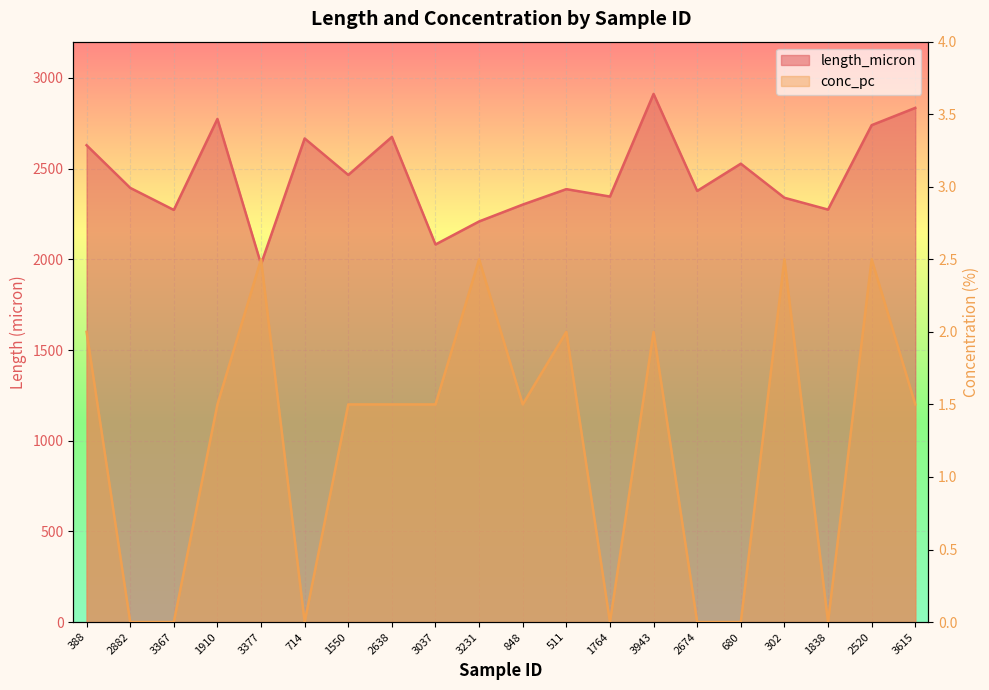

True or false: conc_pc and length_micron intersect in this chart.

False